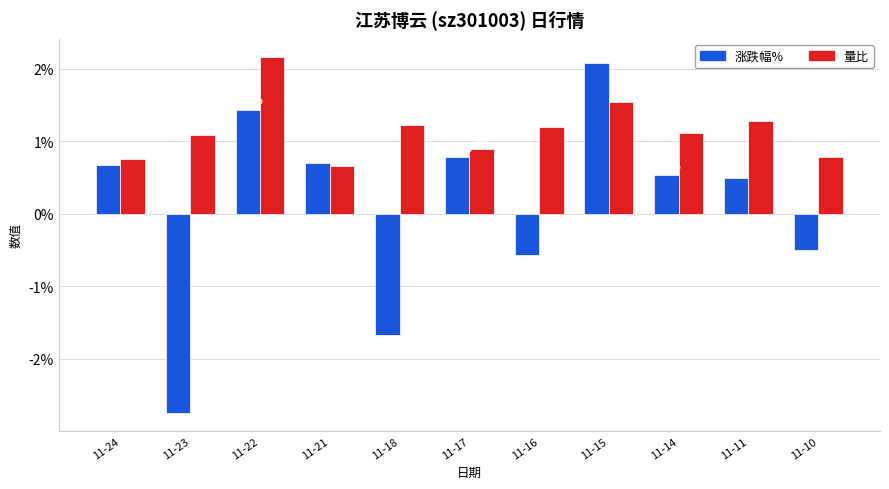

How many bars are there in total?

22